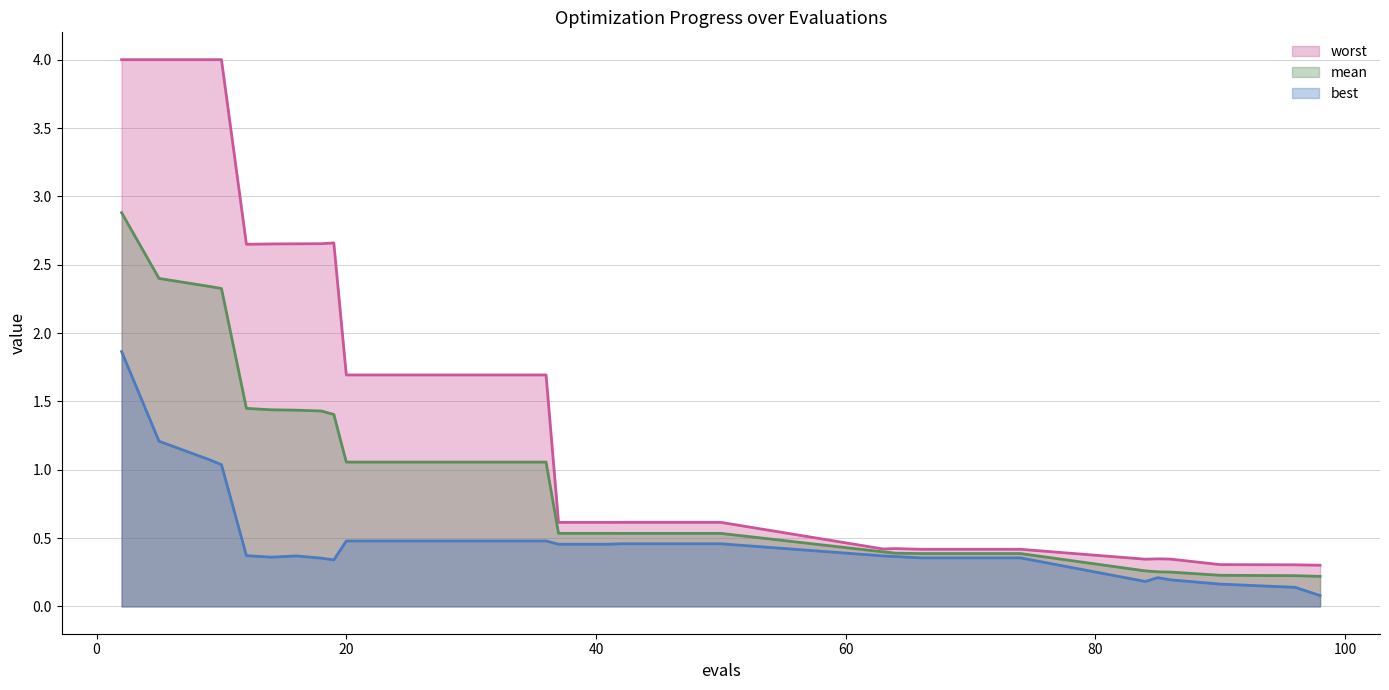

How many lines are shown in the chart?

3